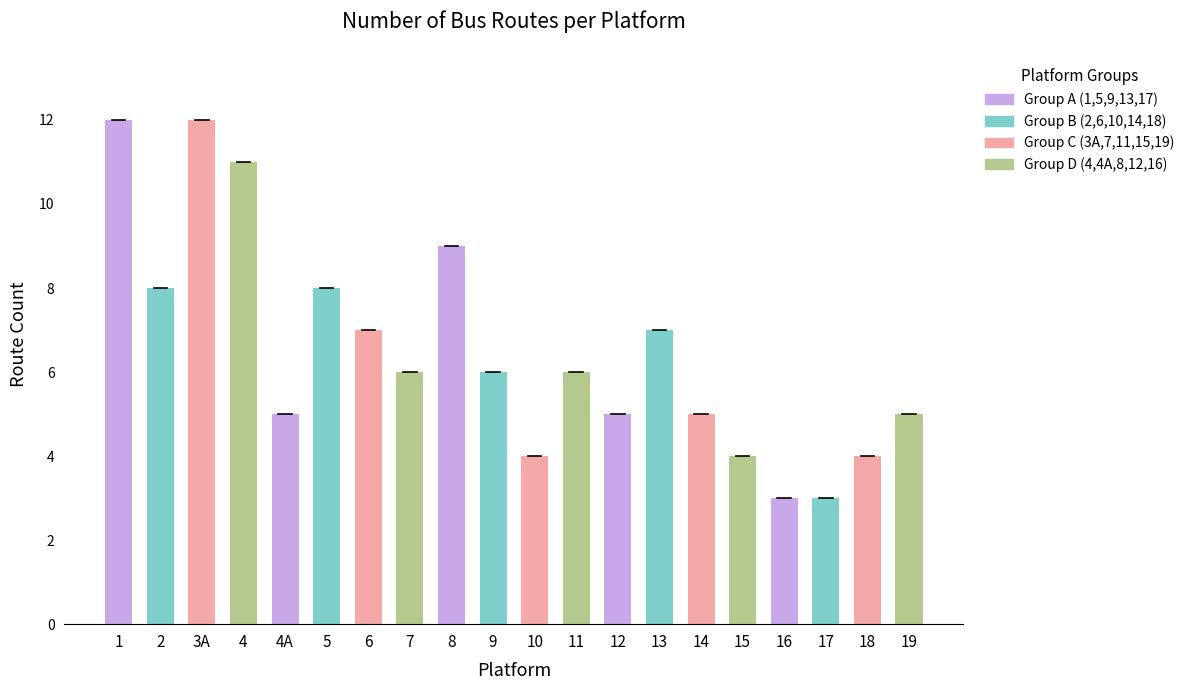

What is the sum of all values?

130